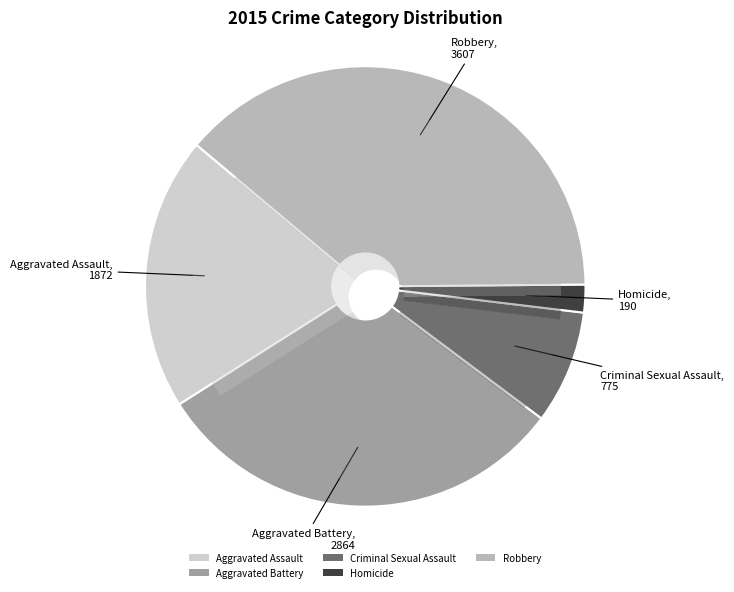

How many segments does this pie chart have?

5